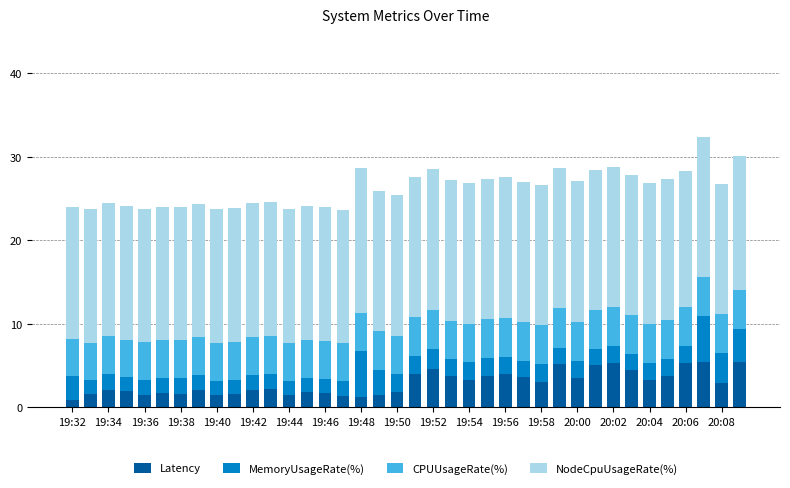

What is the minimum value for Latency?

0.9